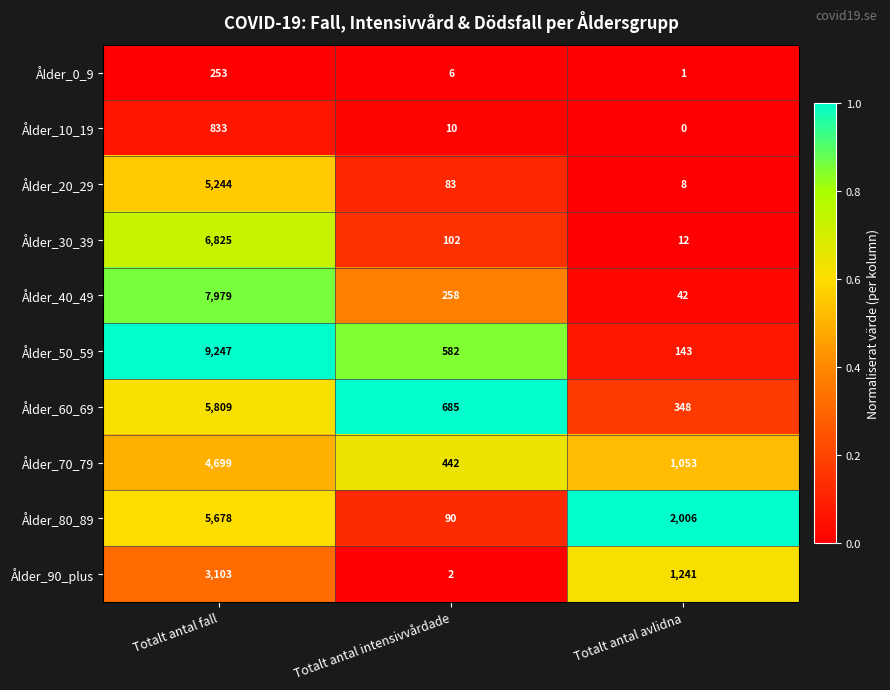

The Ålder_70_79 series shows 4699 at Totalt antal fall. True or false?

True